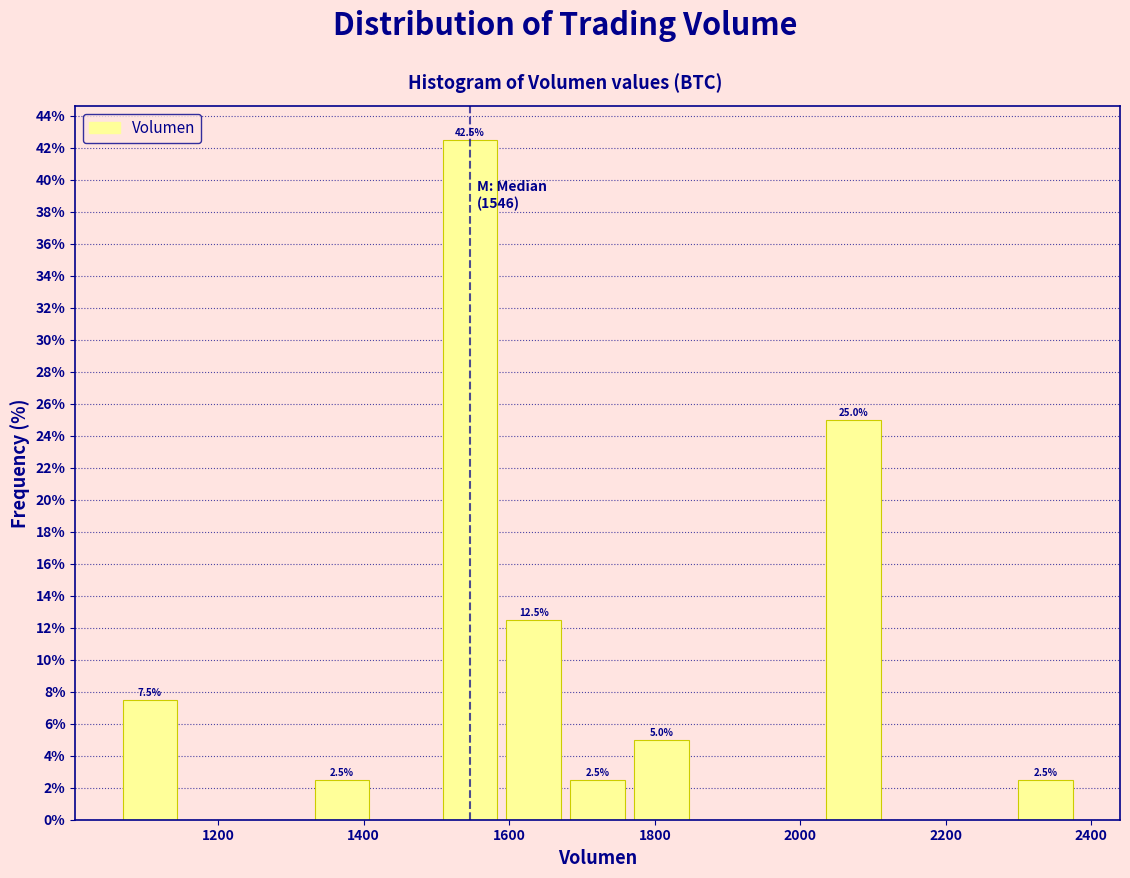

Over which range of the x-axis is the bar tallest?

1500 to 1580